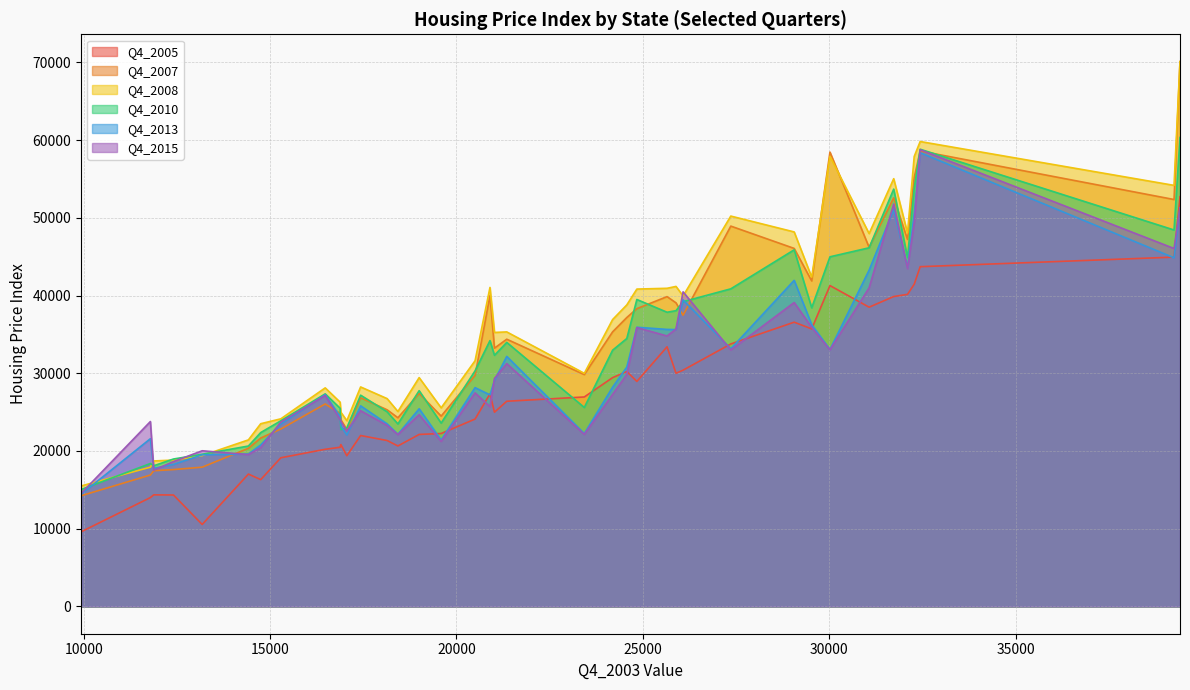

What is the minimum value shown in the chart?

9600